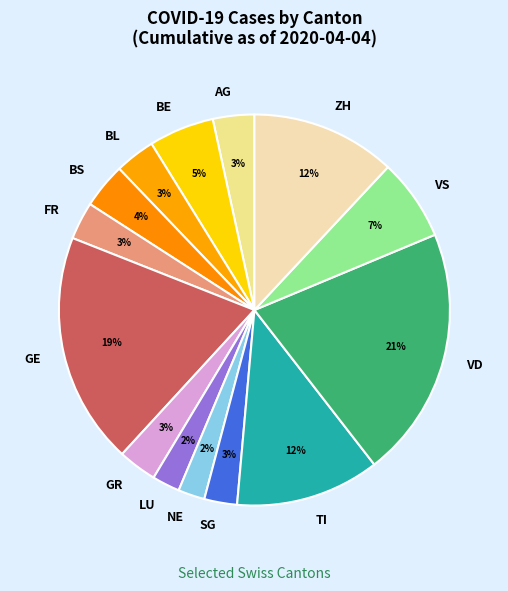

Is SG the majority of the pie?

No